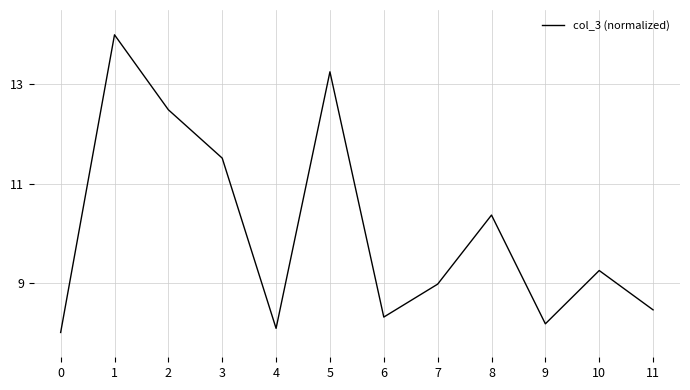

Reading right to left, what are all the values shown in this chart?

11=8.5	10=9.2	9=8.2	8=10.4	7=9.0	6=8.3	5=13.3	4=8.1	3=11.5	2=12.5	1=14.0	0=8.0